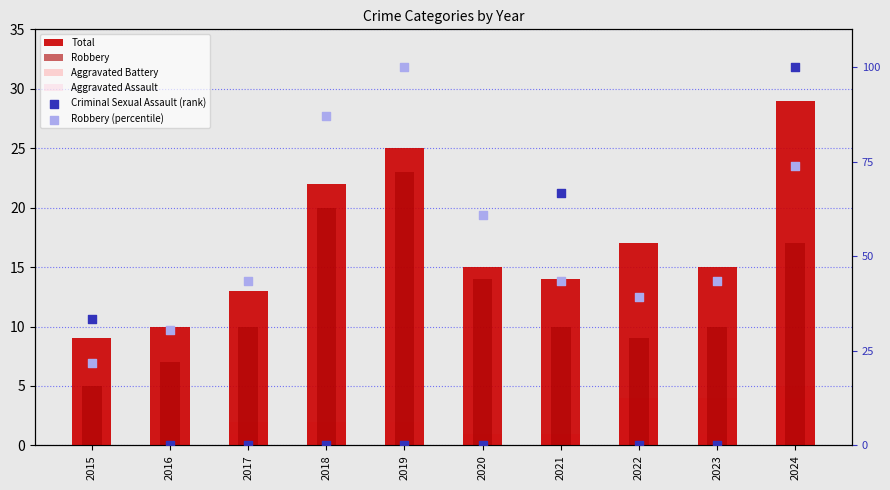

Which series contains the lowest Y value?

Aggravated Battery